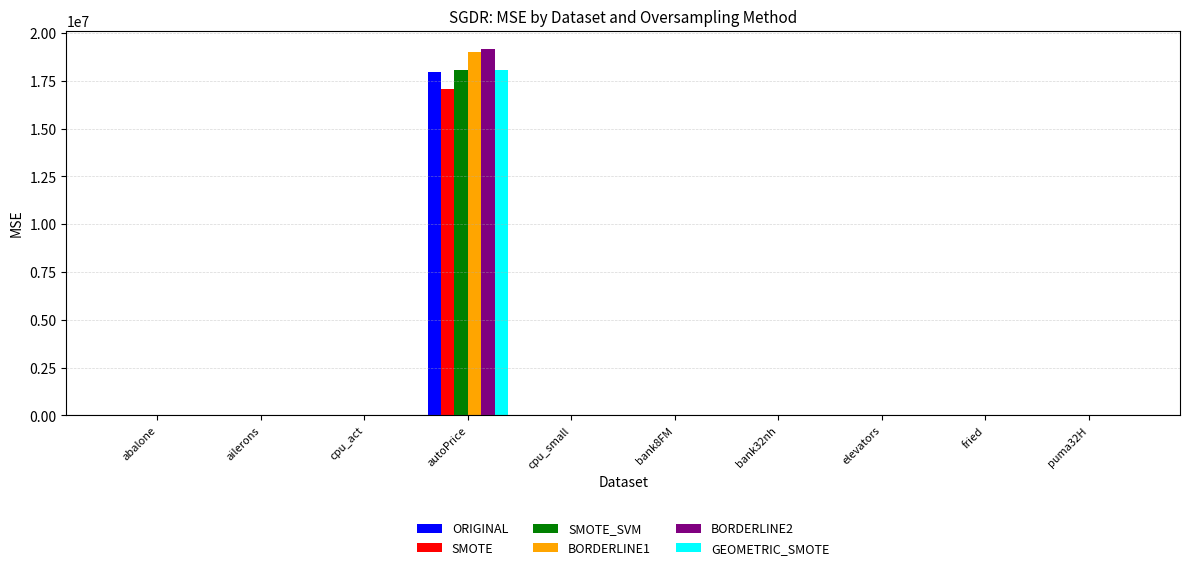

True or false: SMOTE has a value of 0.0 at ailerons.

True